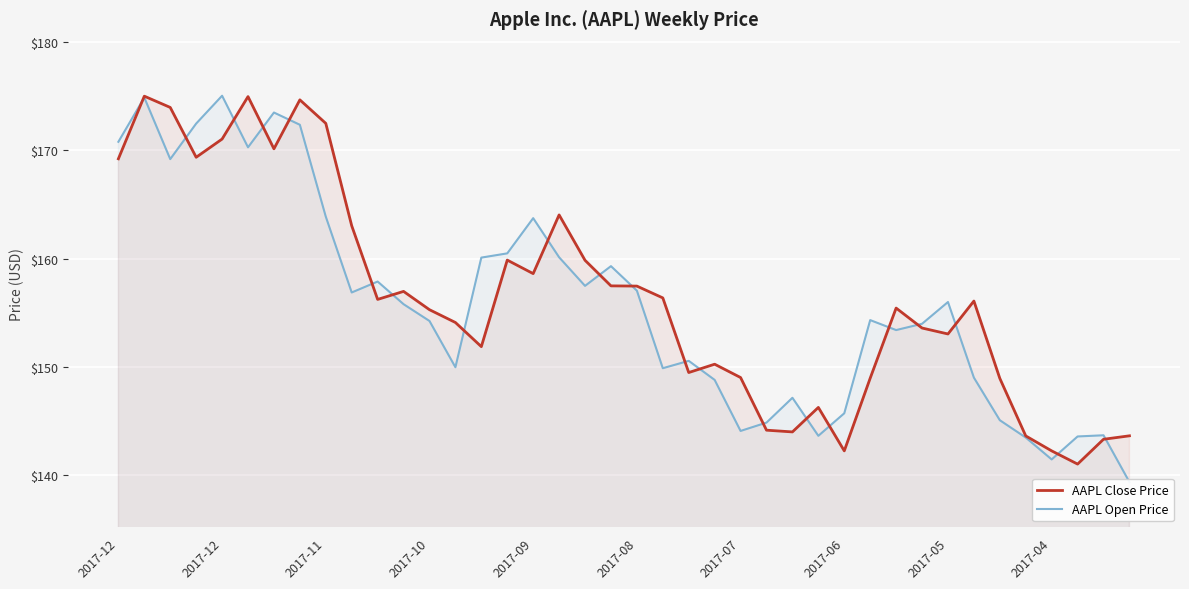

The AAPL Close Price series shows 149.0 at 34. True or false?

True